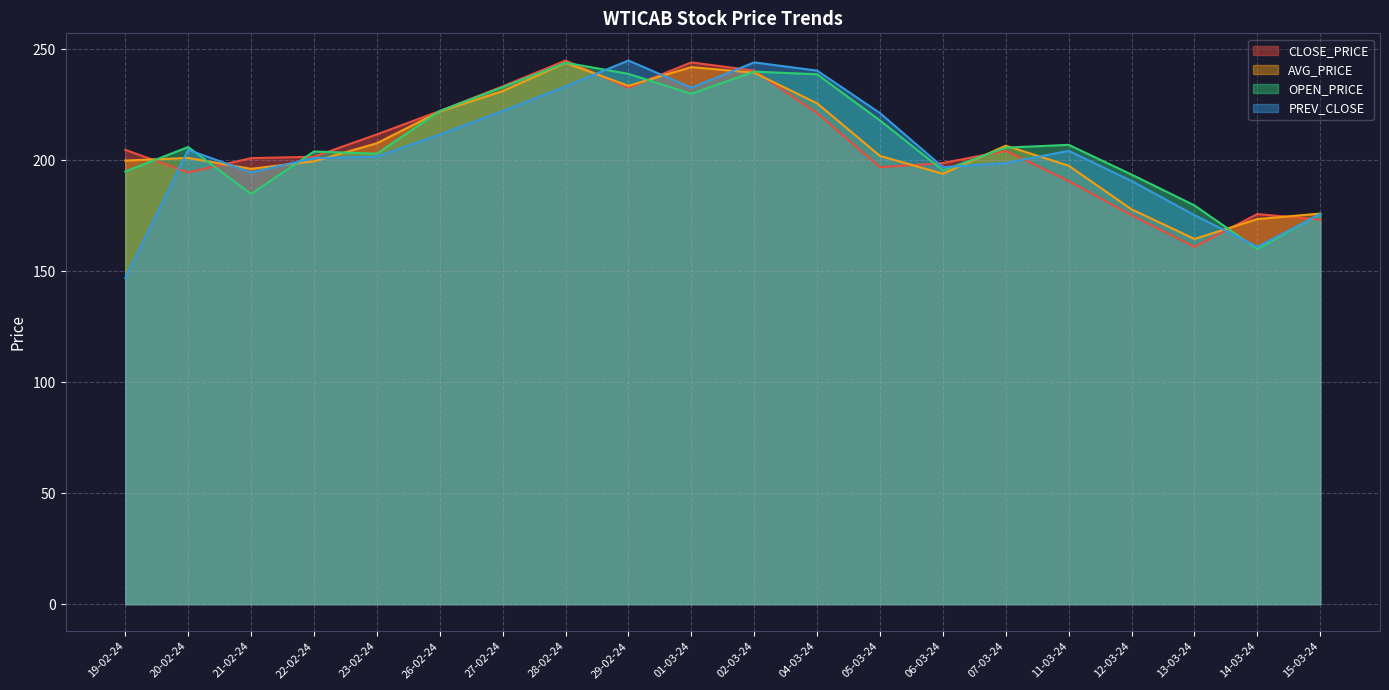

Is the value of AVG_PRICE at 02-03-24 greater than the value of OPEN_PRICE at 01-03-24?

Yes